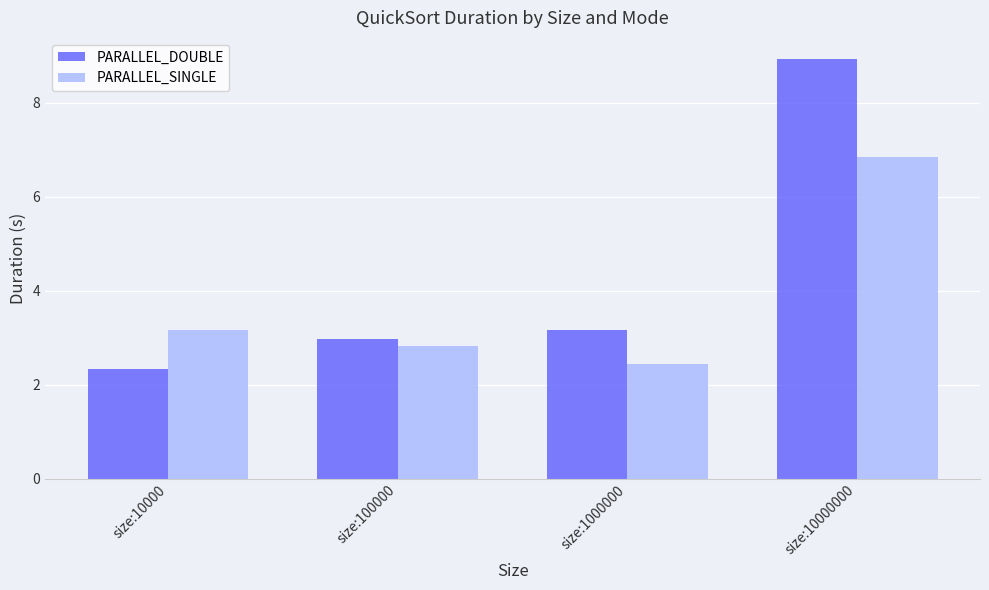

Where is PARALLEL_SINGLE nearest to the value 4?

size:10000